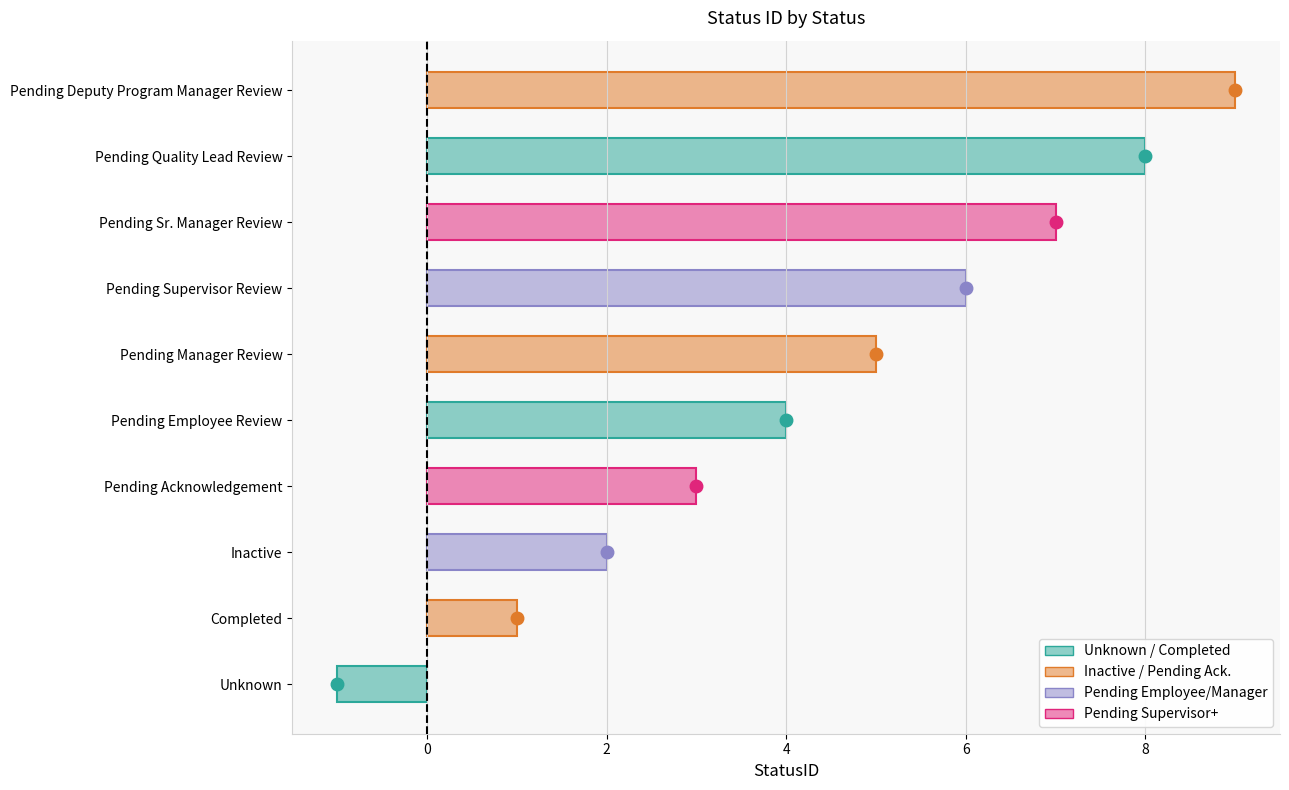

True or false: the data shows -1 at Unknown.

True